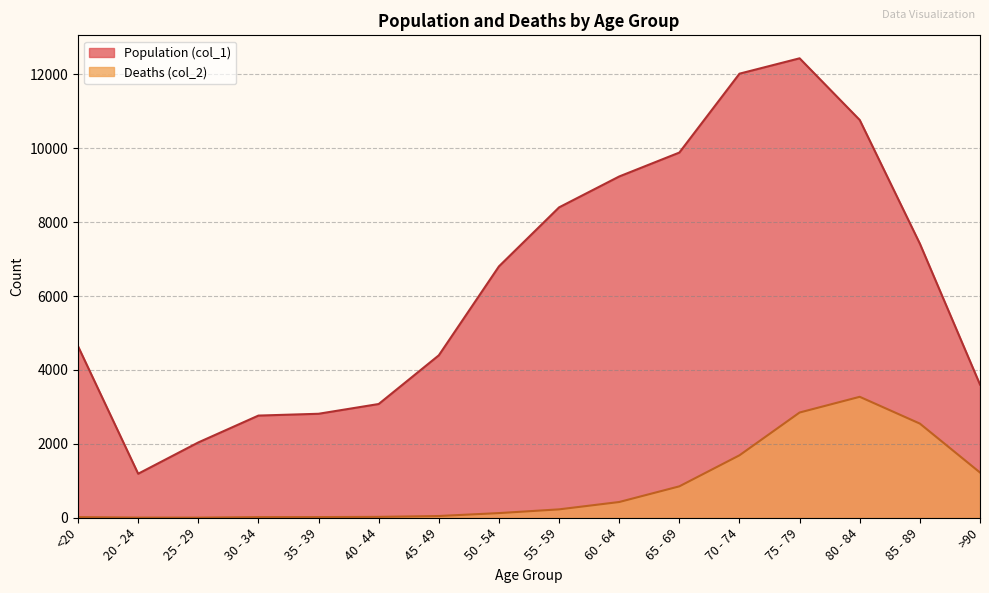

At how many categories does at least one series exceed 7830?

6